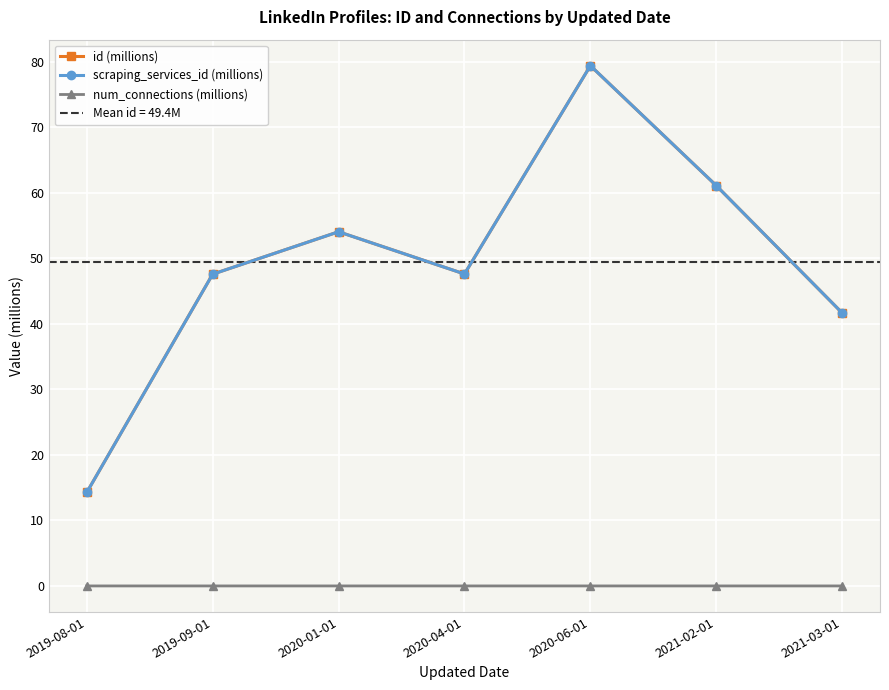

Which category has the lowest value in the scraping_services_id (millions) series?

2019-08-01